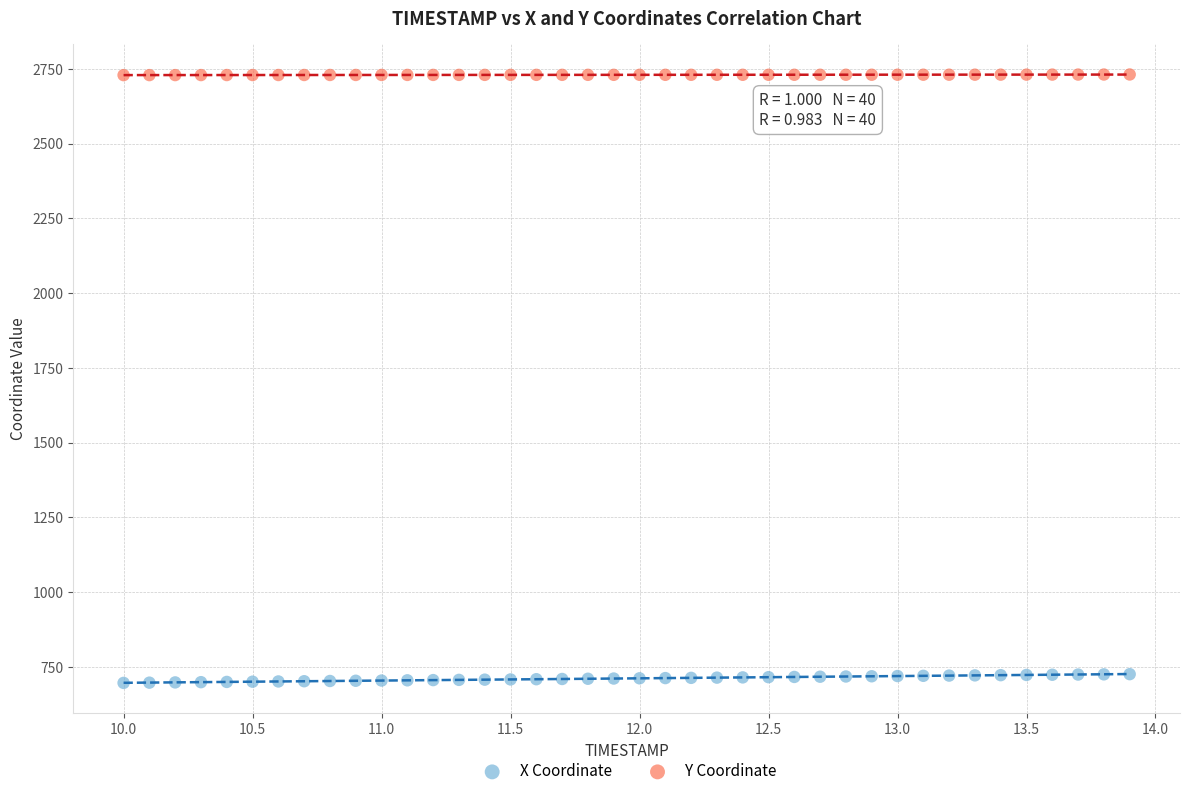

Which series reaches the minimum Y coordinate?

X Coordinate